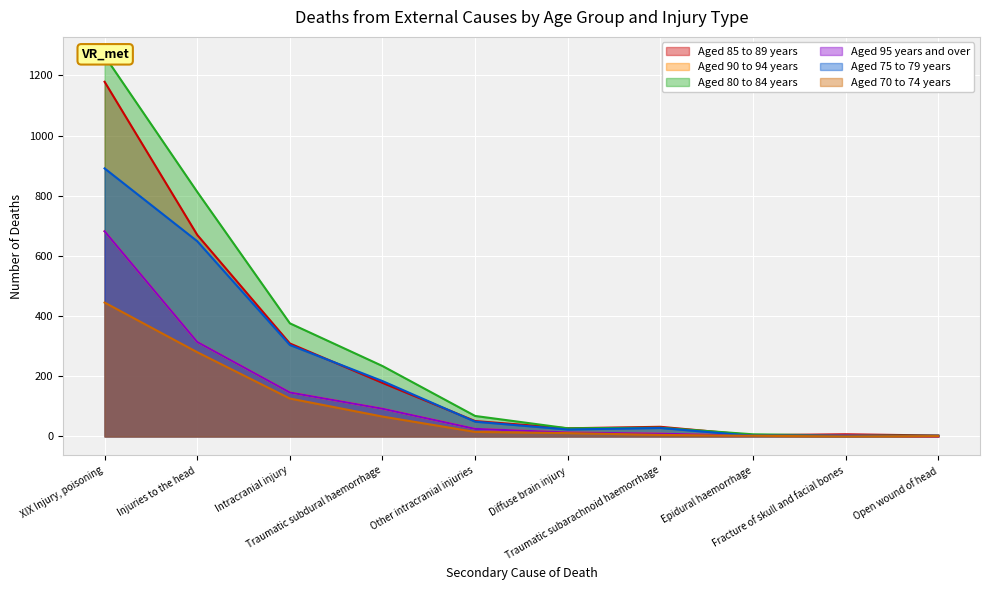

The Aged 95 years and over series shows 179 at Injuries to the head. True or false?

False